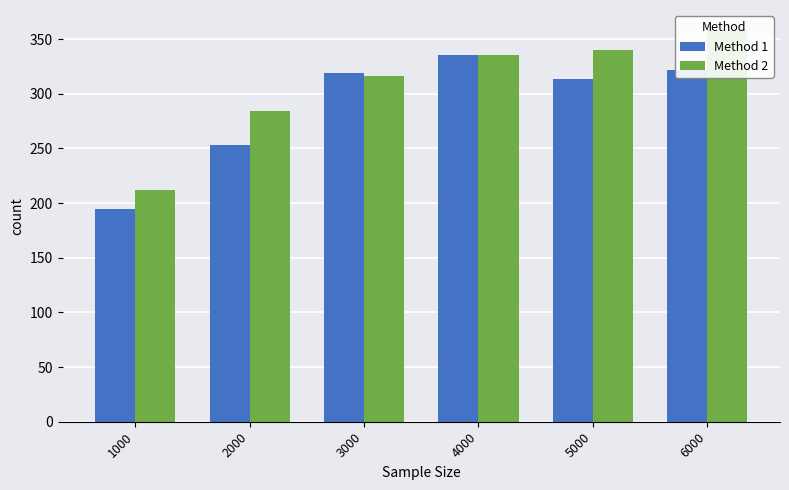

List the series in order of their overall mean, lowest first.

Method 1, Method 2